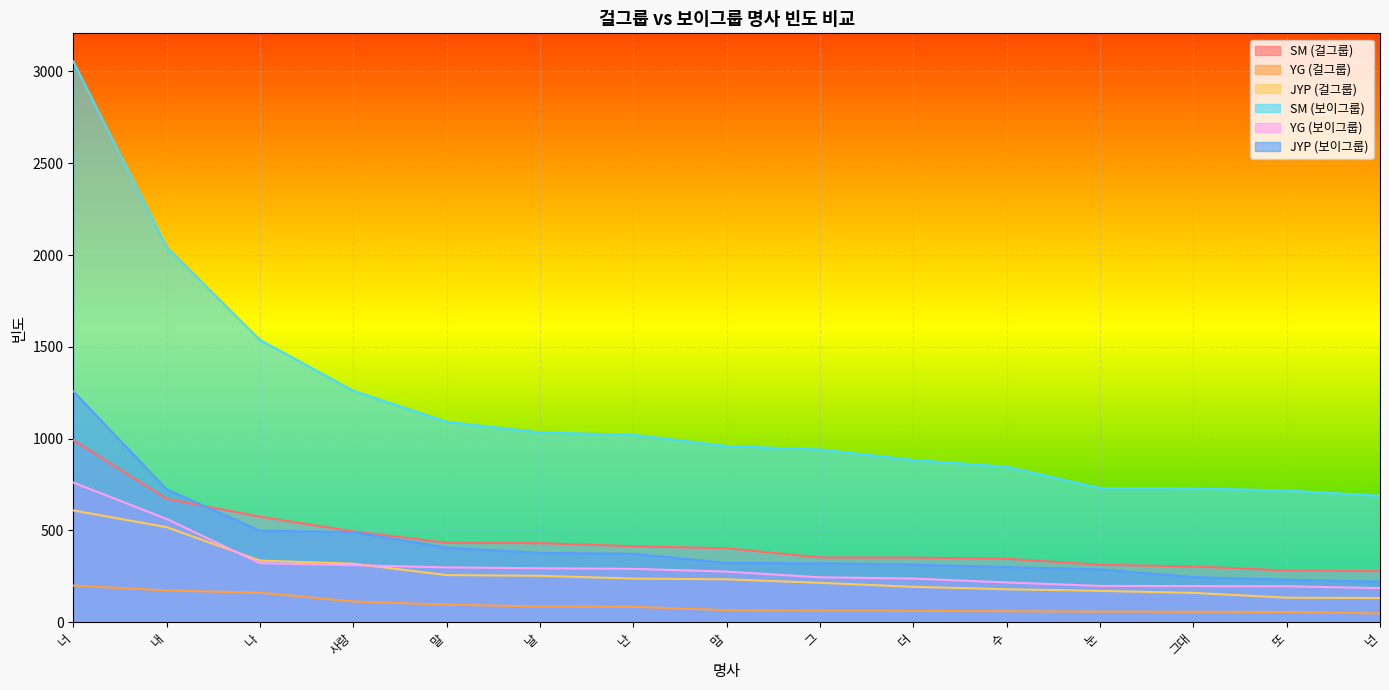

The JYP (걸그룹) series shows 253 at 날. True or false?

True